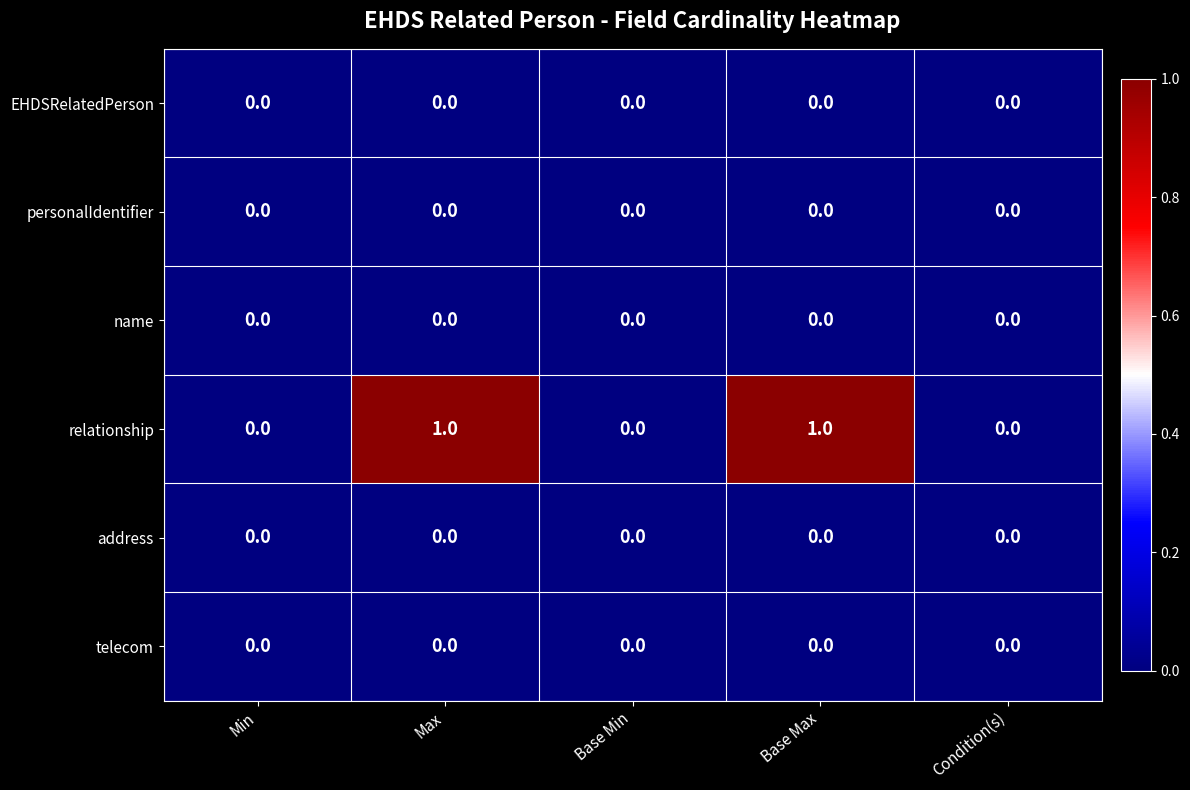

What is the spread (max minus min) of values at Max?

1